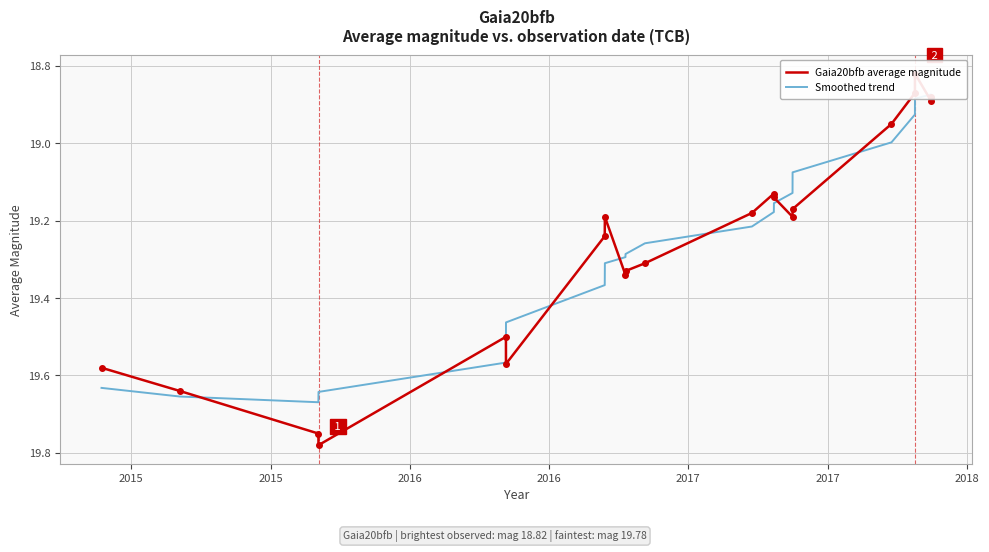

What is the maximum value shown in the chart?

19.8